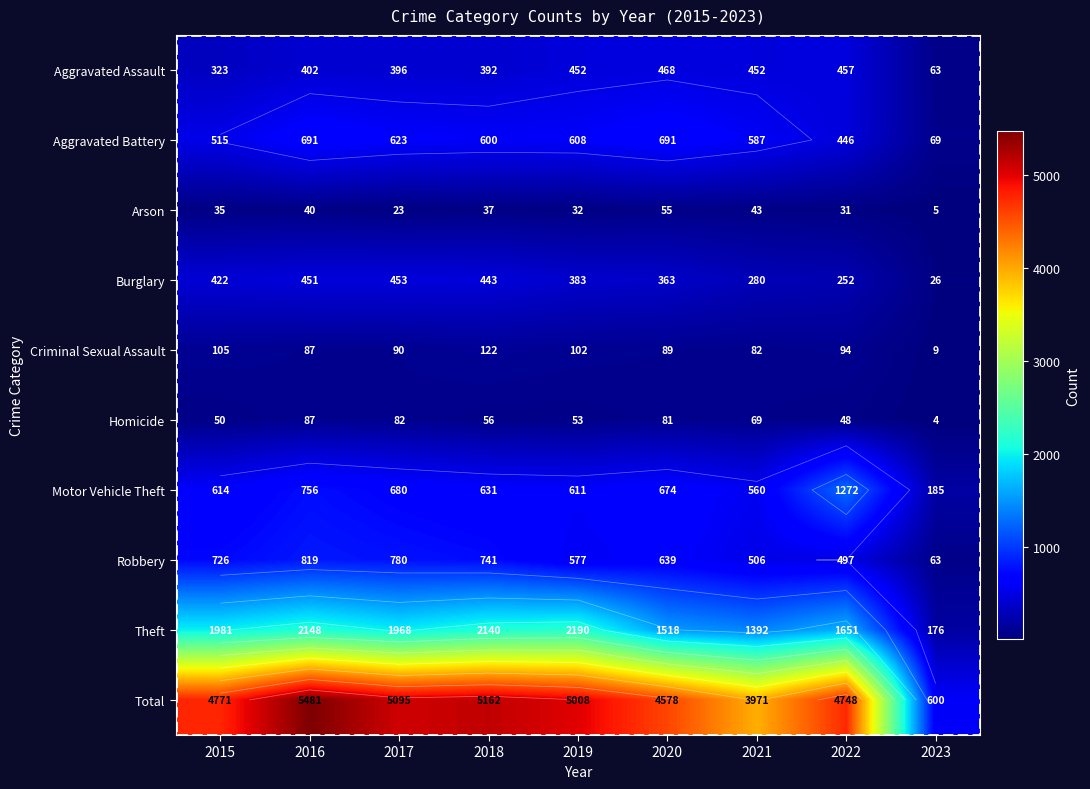

How many values in the Motor Vehicle Theft series exceed 631?

4